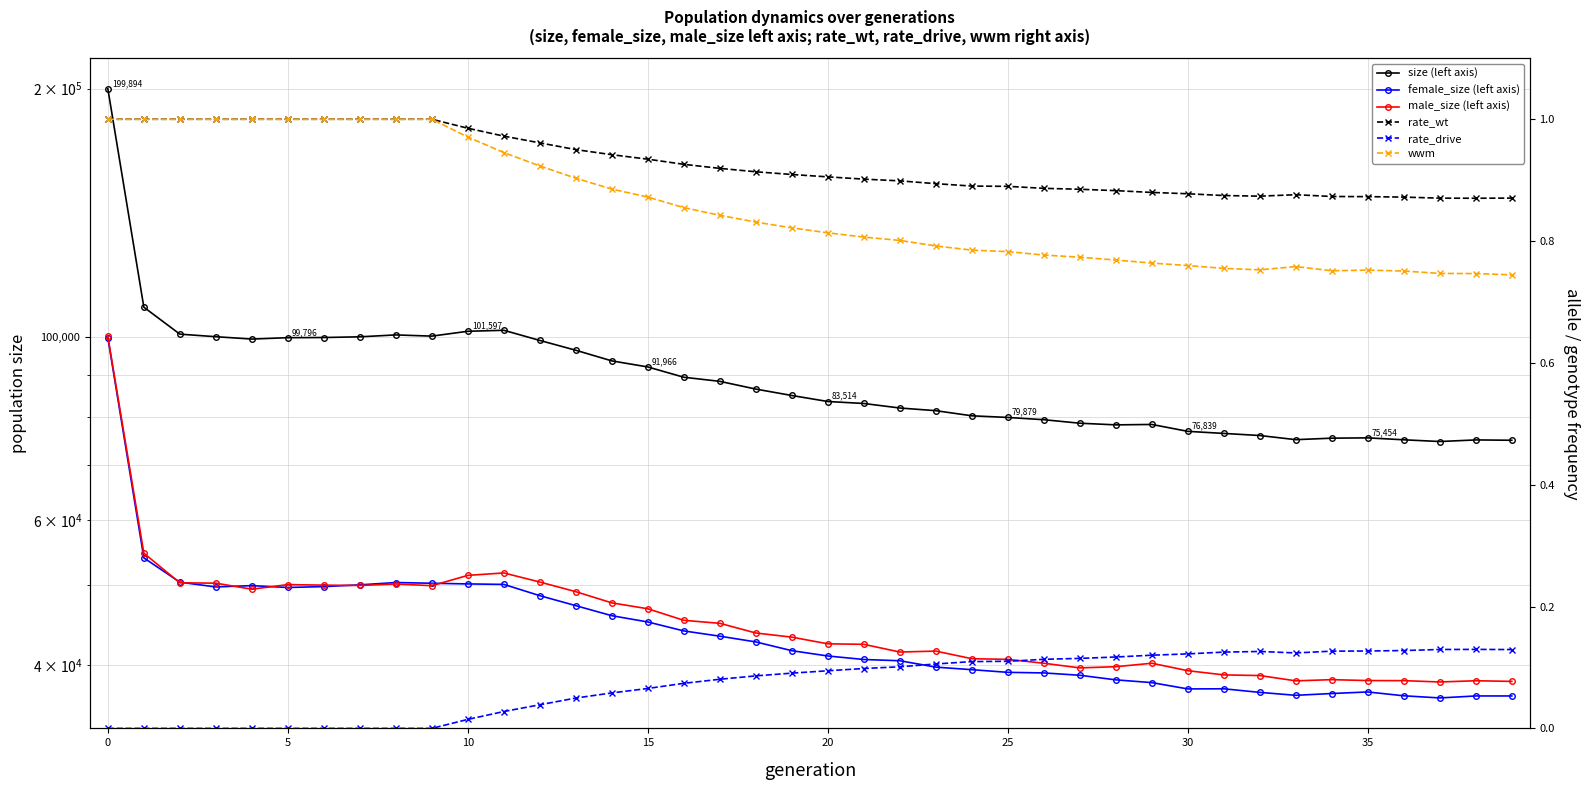

True or false: rate_drive and size intersect in this chart.

False